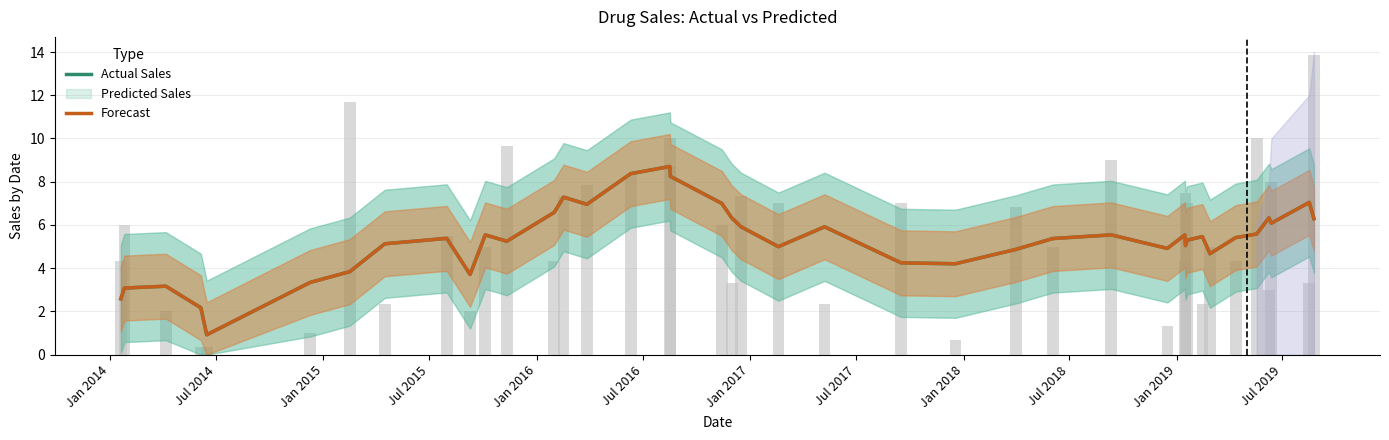

What is the smallest value displayed?

0.9